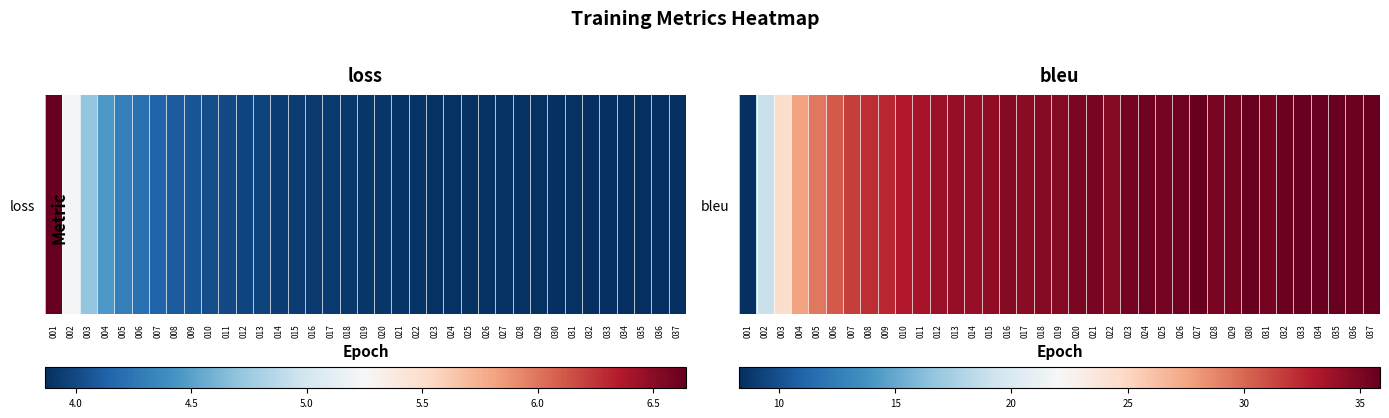

True or false: the data shows 10.4 at 021.

False